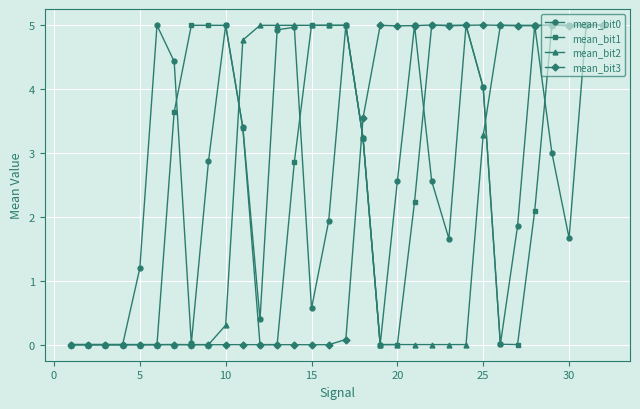

True or false: mean_bit1 has more than 0 interior local peaks.

True